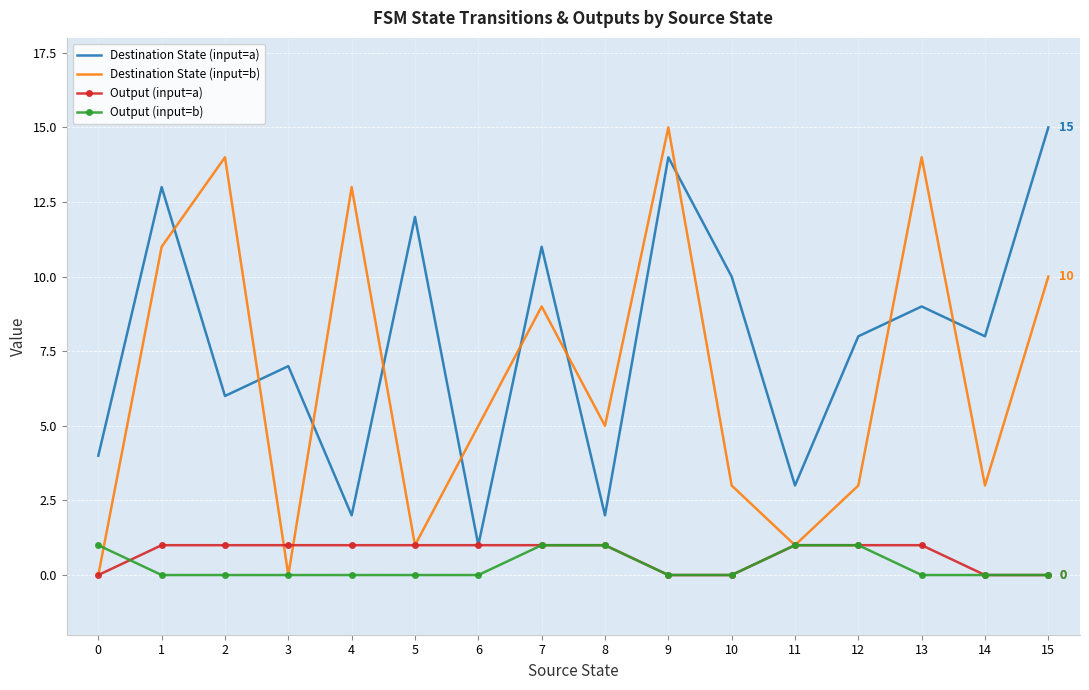

Which category has the highest value in the Destination State (input=a) series?

15